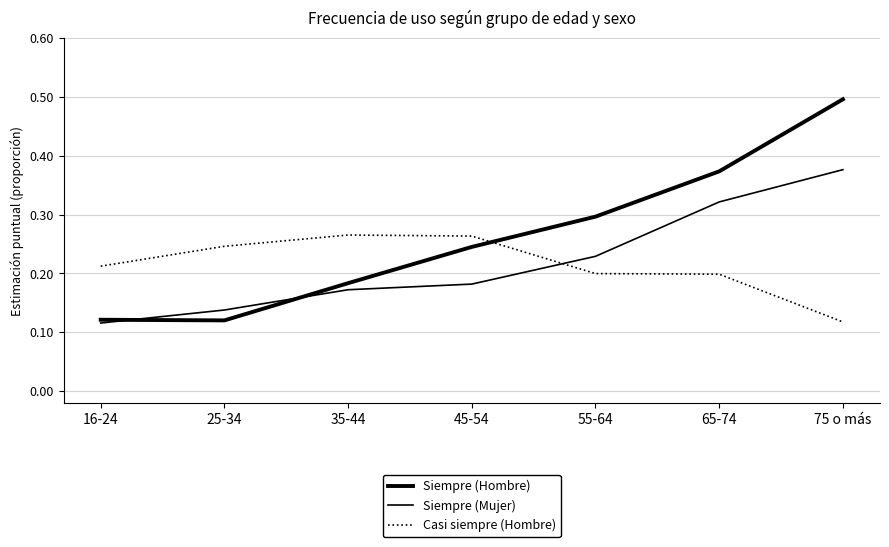

Reading left to right, what are all the values shown in this chart?

Siempre (Hombre): 0.1	0.1	0.2	0.2	0.3	0.4	0.5
Siempre (Mujer): 0.1	0.1	0.2	0.2	0.2	0.3	0.4
Casi siempre (Hombre): 0.2	0.2	0.3	0.3	0.2	0.2	0.1